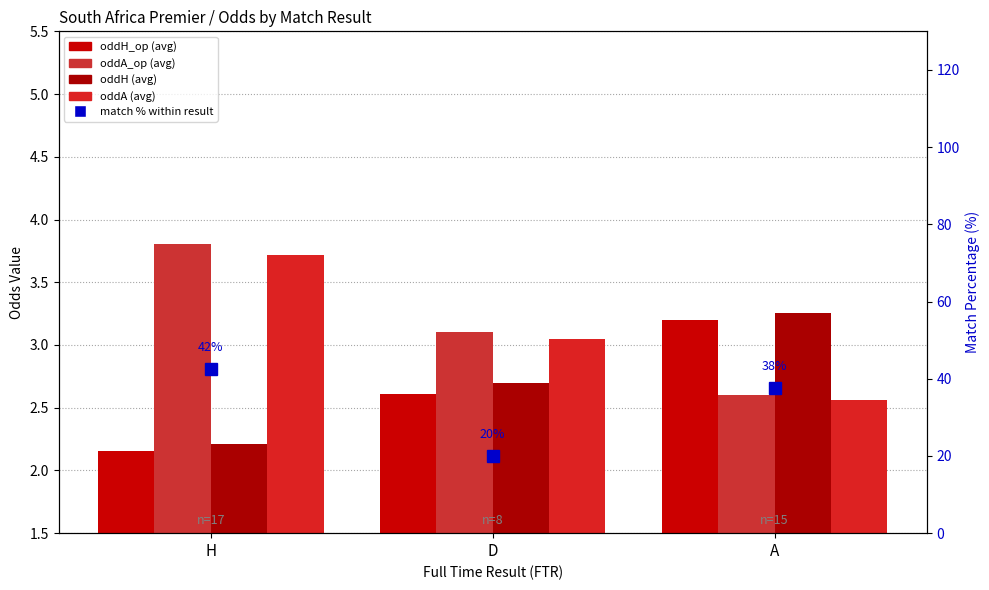

Is it true that oddH_op equals 2.2 at H?

True